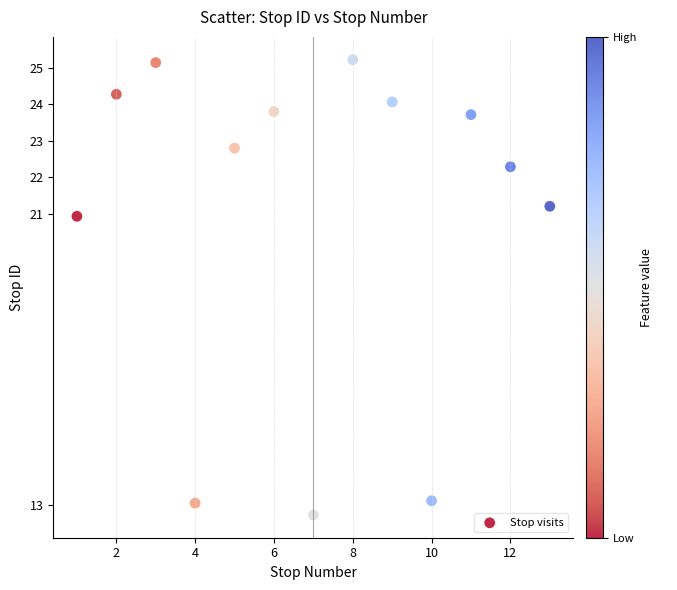

What is the range of X values (max minus min)?

12.0